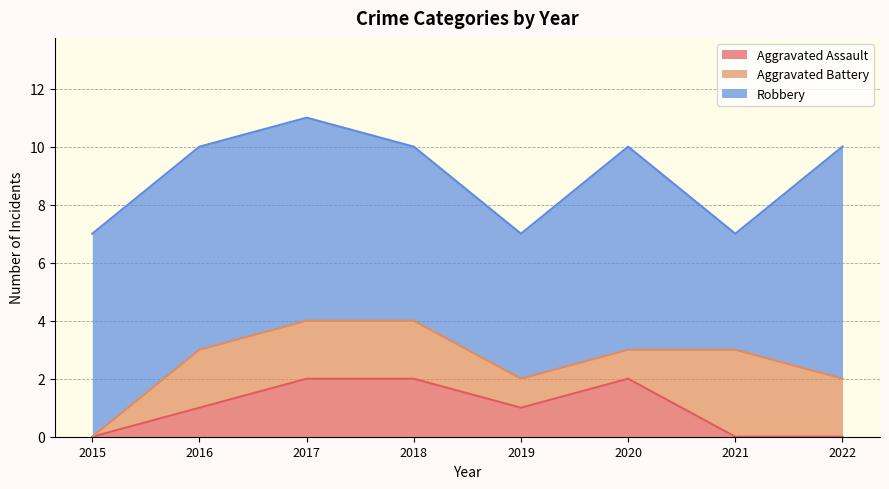

Is the value of Aggravated Battery at 2019 greater than the value of Aggravated Assault at 2017?

No